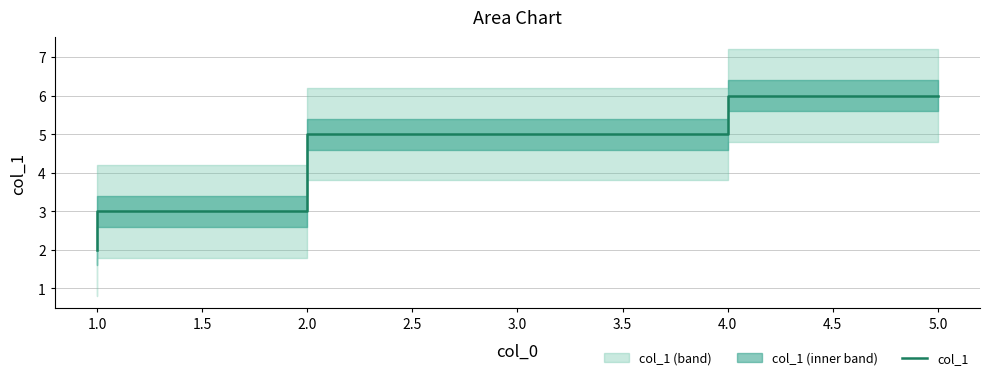

How many values are between 3 and 6?

6